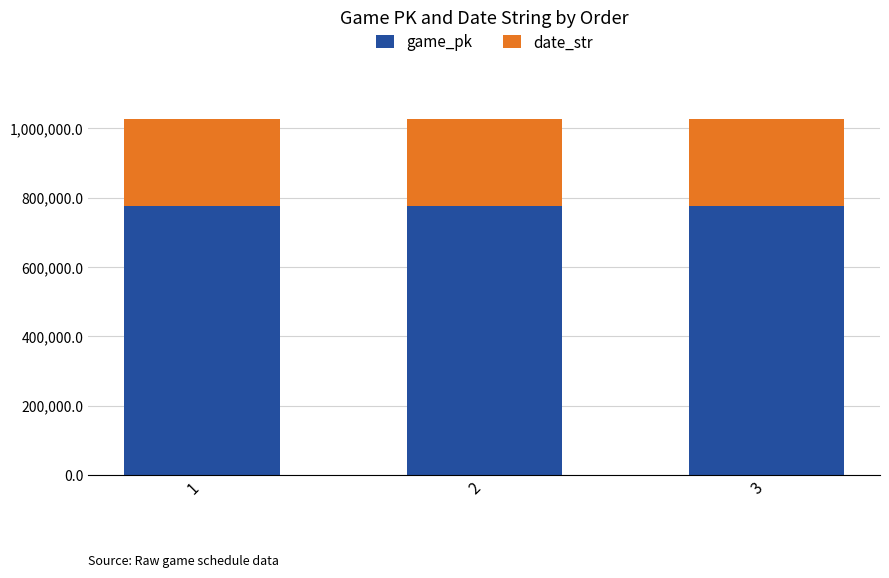

What is the sum of all game_pk values?

2331398